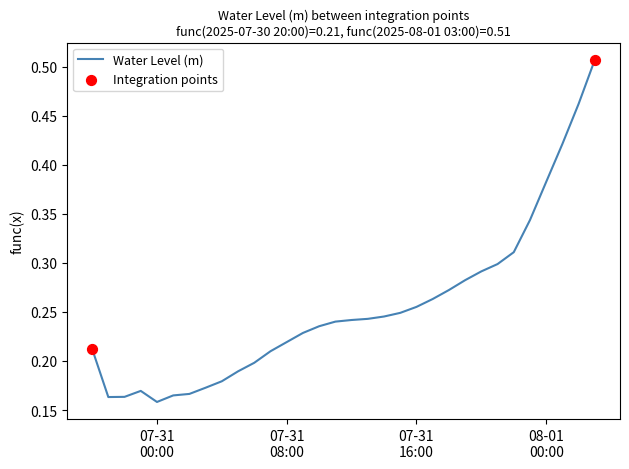

Is this an area chart (filled region under the line)?

No